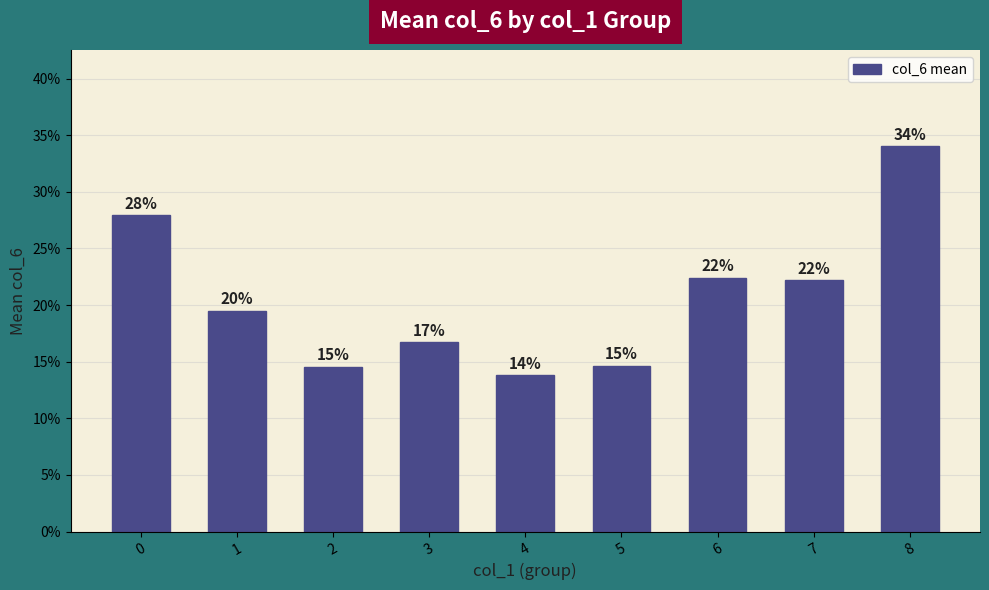

Rank the categories by value from lowest to highest.

4, 2, 5, 3, 1, 7, 6, 0, 8